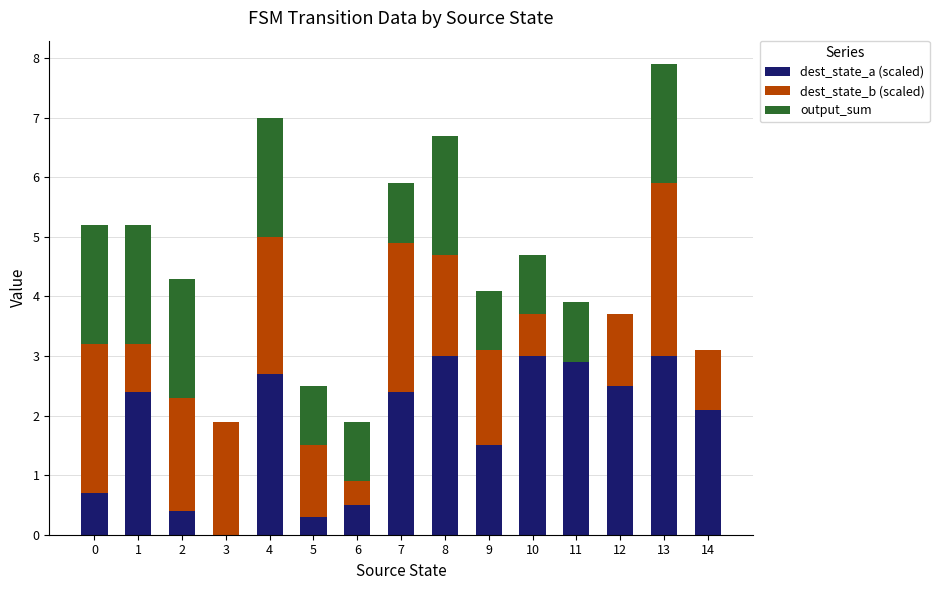

What is the maximum value for dest_state_a (scaled)?

3.0